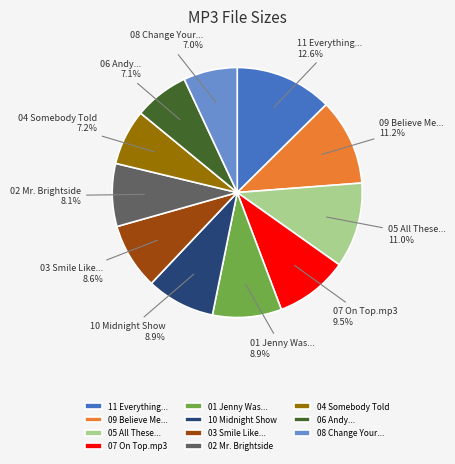

How many slices are in this pie chart?

11